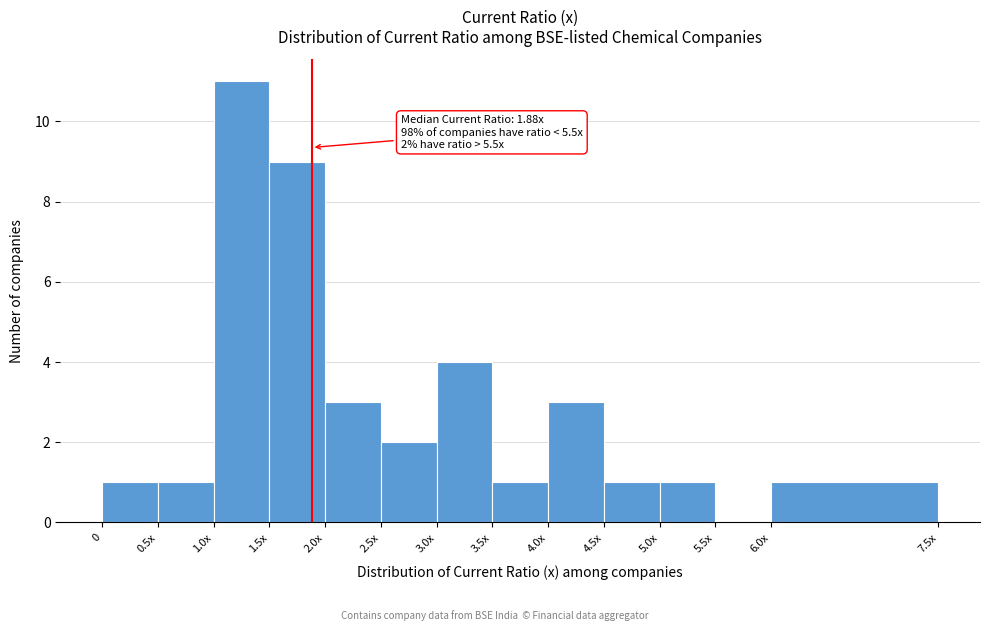

Reading left to right, extract all data points from this chart.

0=1	0.5x=1	1.0x=11	1.5x=9	2.0x=3	2.5x=2	3.0x=4	3.5x=1	4.0x=3	4.5x=1	5.0x=1	5.5x=0	6.0x=1